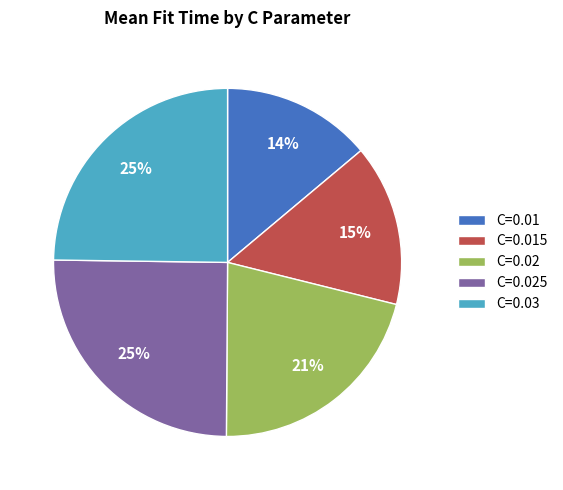

What is the ratio of the value at C=0.015 to the value at C=0.01?

1.1